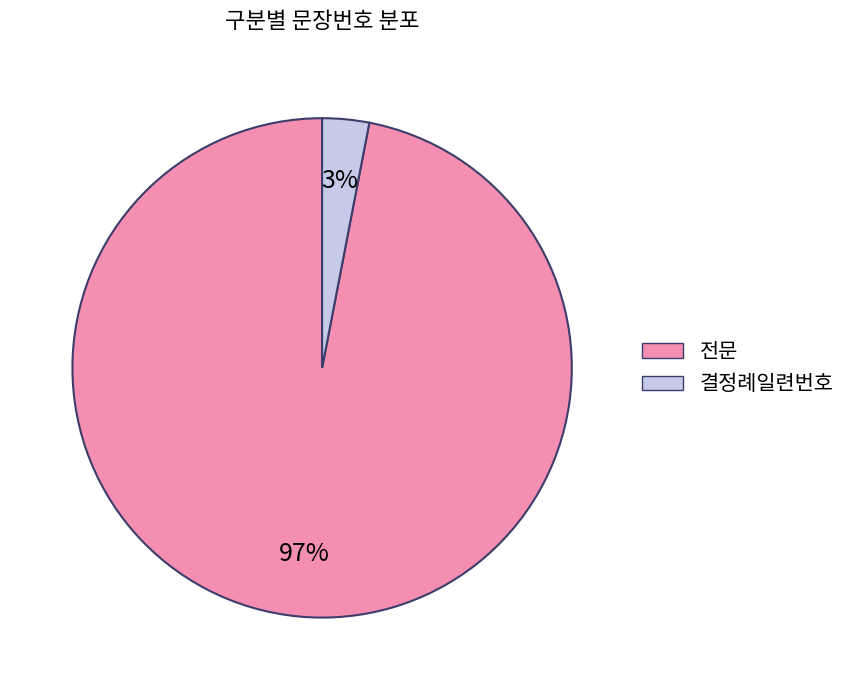

Which category has the smallest portion of the pie?

결정례일련번호